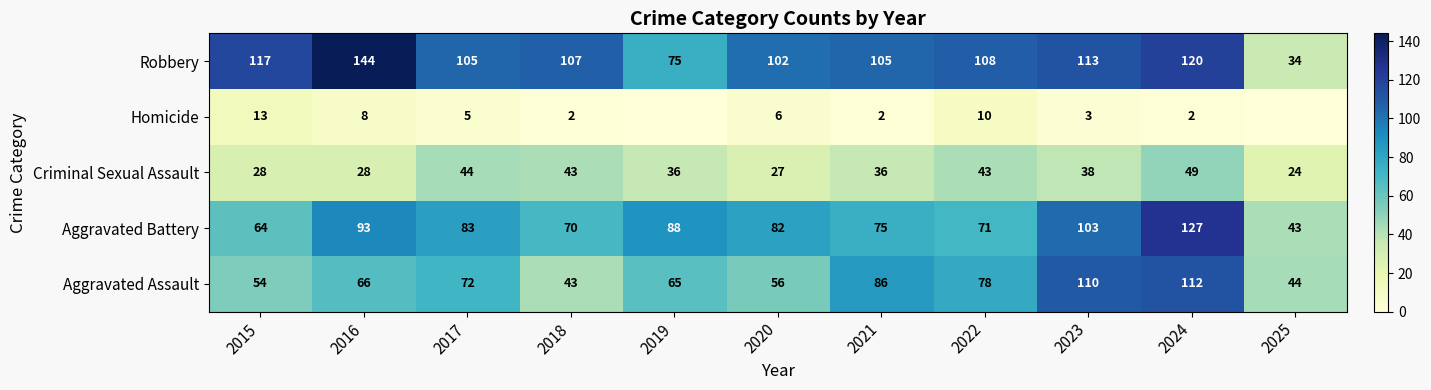

Which category has the highest value across all series?

2016